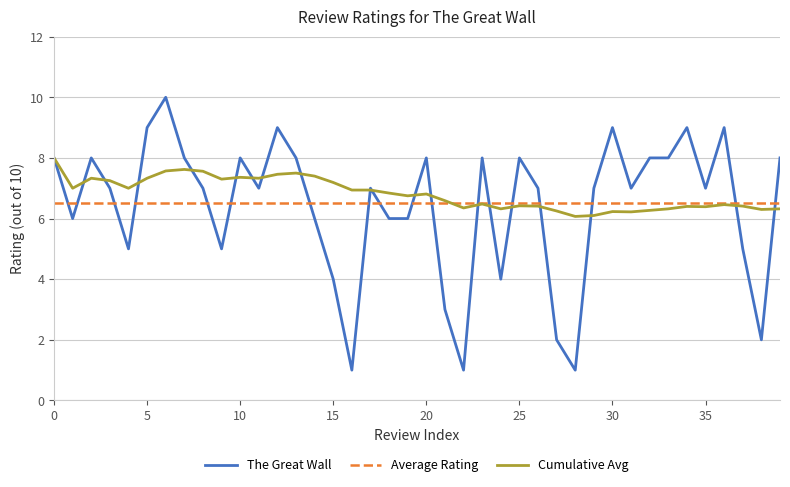

At how many categories does at least one series exceed 5?

40